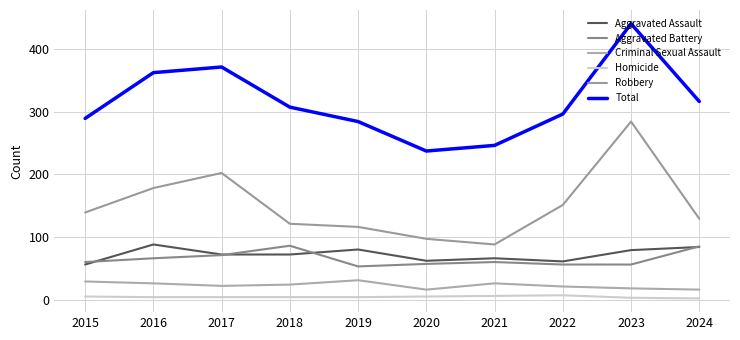

What is the sum of the Criminal Sexual Assault values at 2023 and 2015?

47